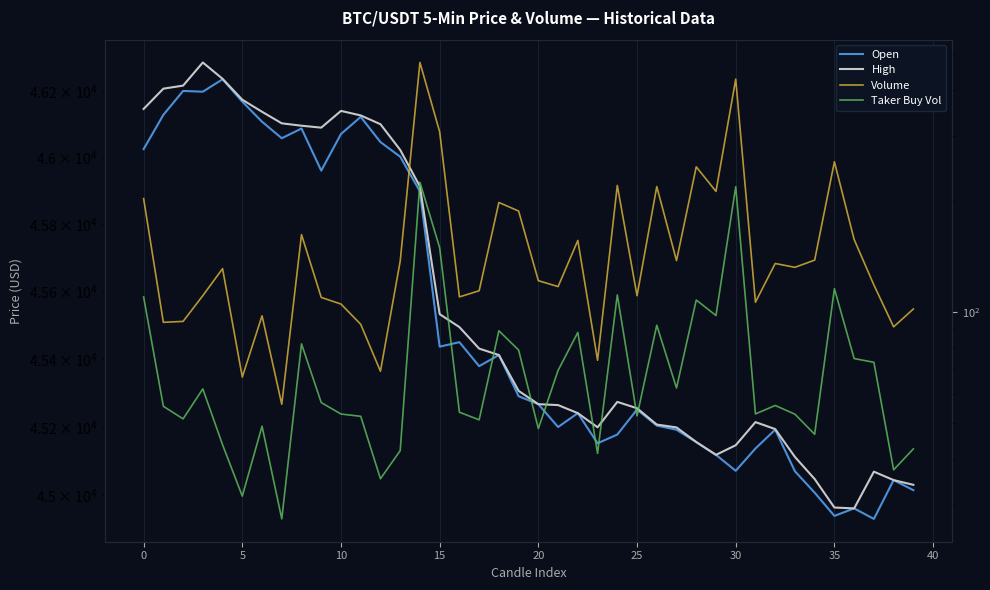

Is it true that Volume equals 117.4 at 28?

False